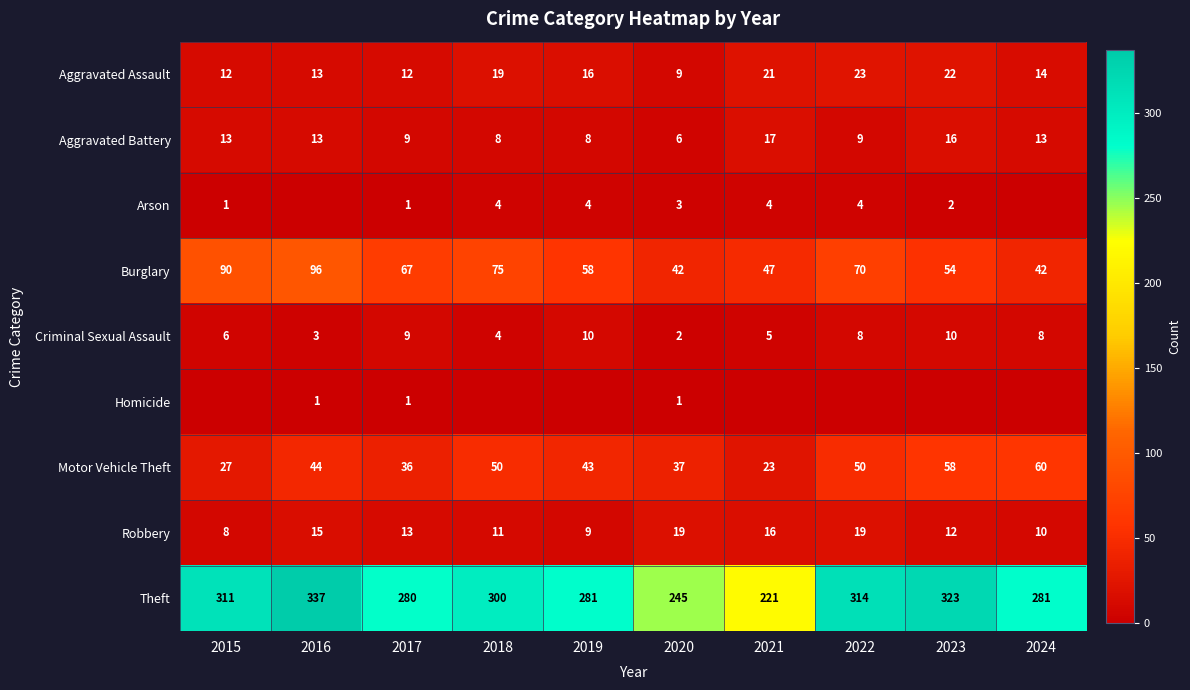

Rank the series at 2020 from lowest to highest value.

Homicide, Criminal Sexual Assault, Arson, Aggravated Battery, Aggravated Assault, Robbery, Motor Vehicle Theft, Burglary, Theft